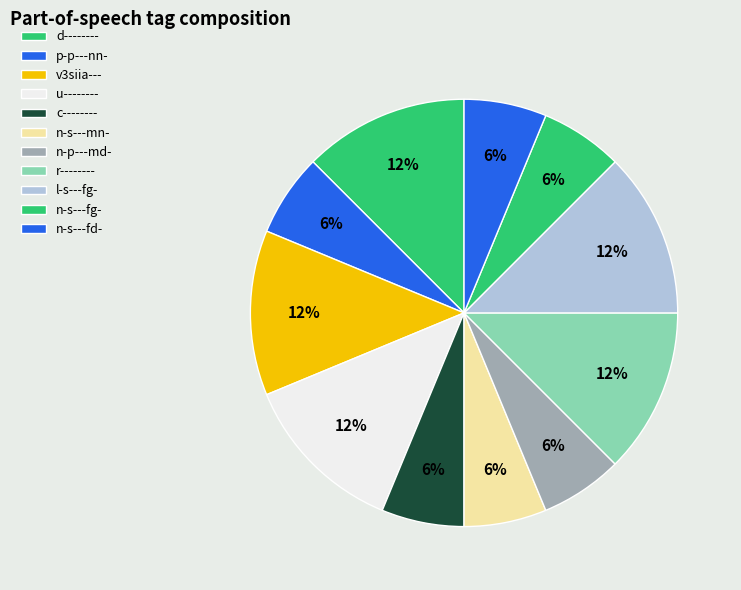

Does any single category account for the majority?

No